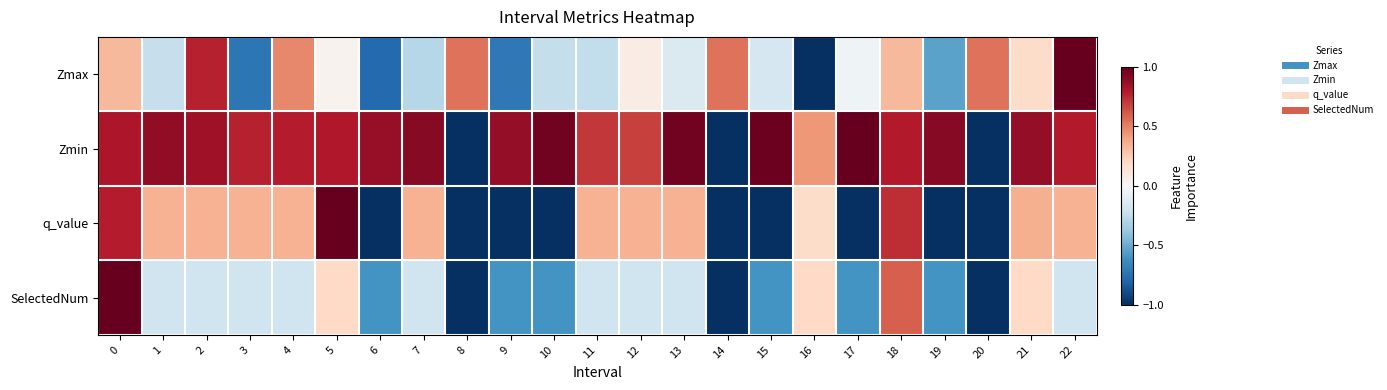

Rank the series by their maximum value, from highest to lowest.

Zmax, Zmin, q_value, SelectedNum